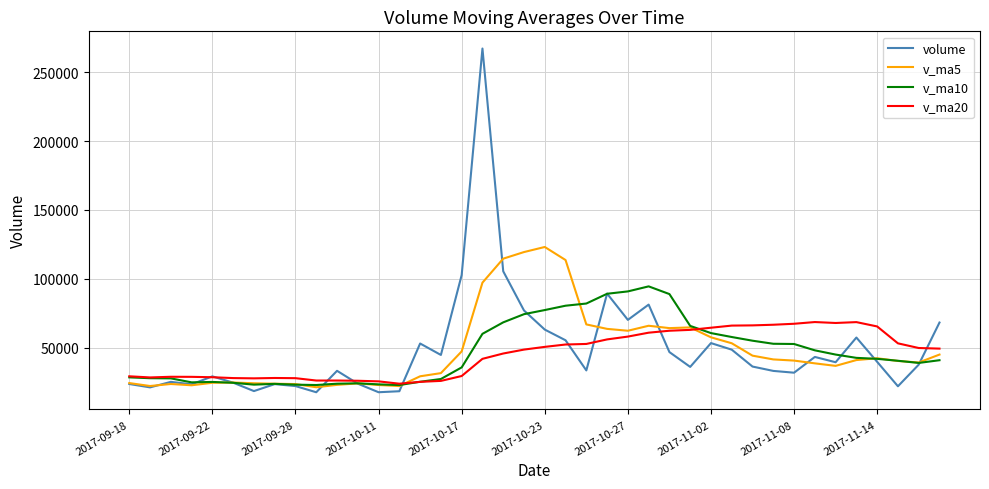

What is the maximum value shown in the chart?

267222.3